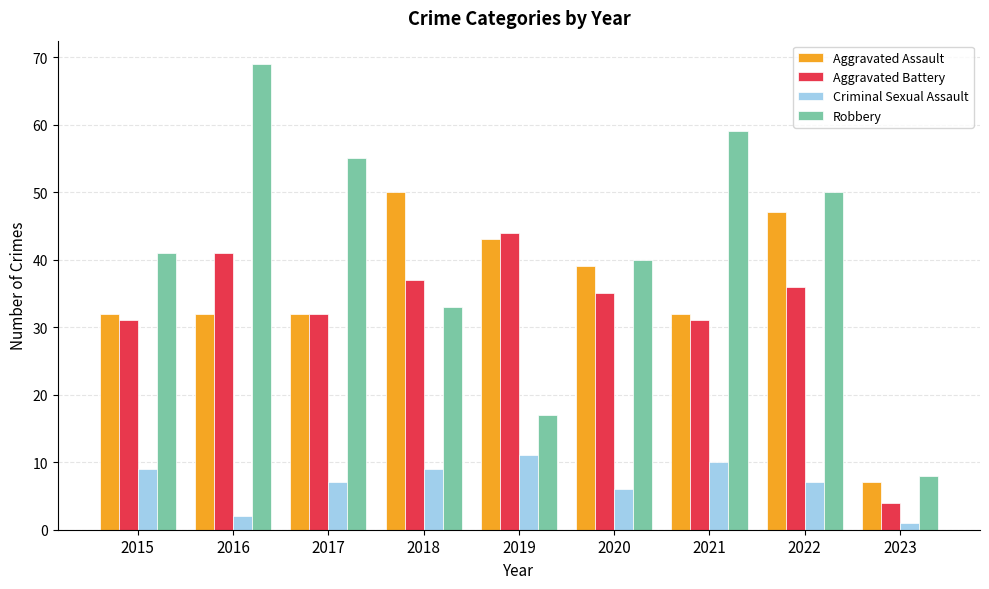

Which series changed the most between 2015 and 2018?

Aggravated Assault